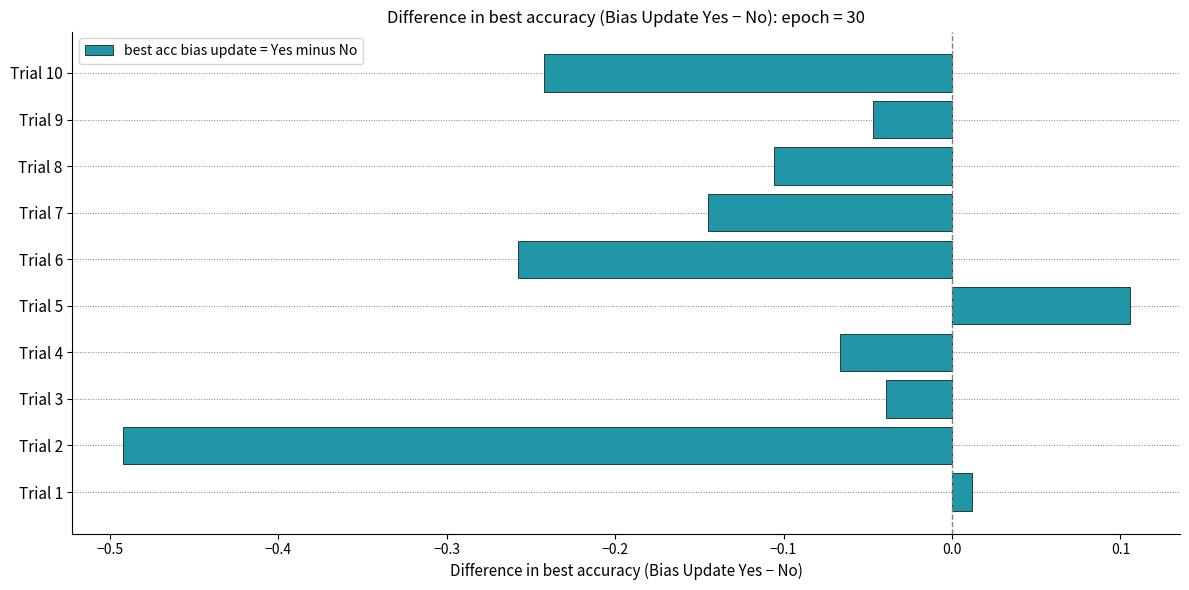

Are the bars grouped side by side (vs. stacked)?

No